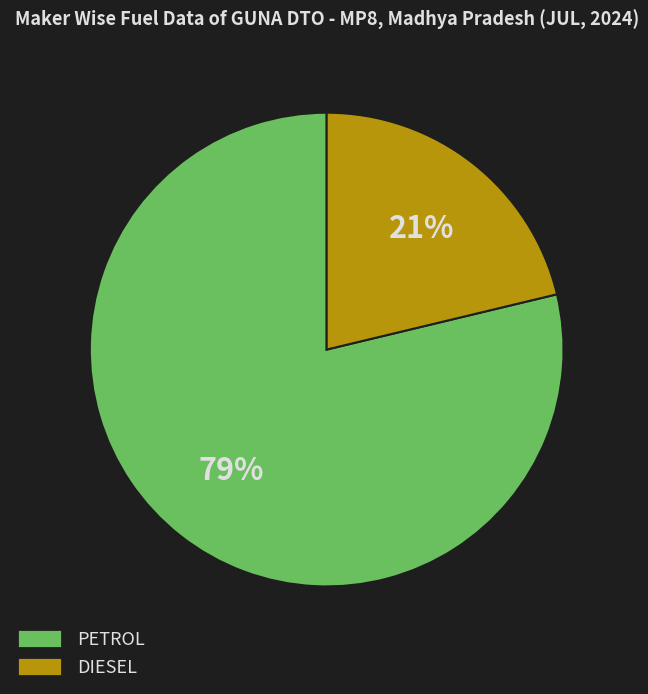

Count the number of slices in the pie.

2